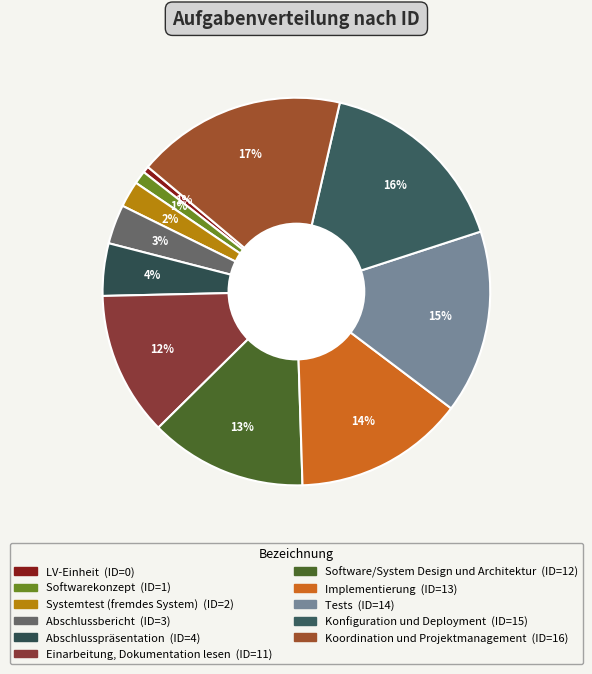

True or false: Abschlusspräsentation accounts for 13% of the total.

False